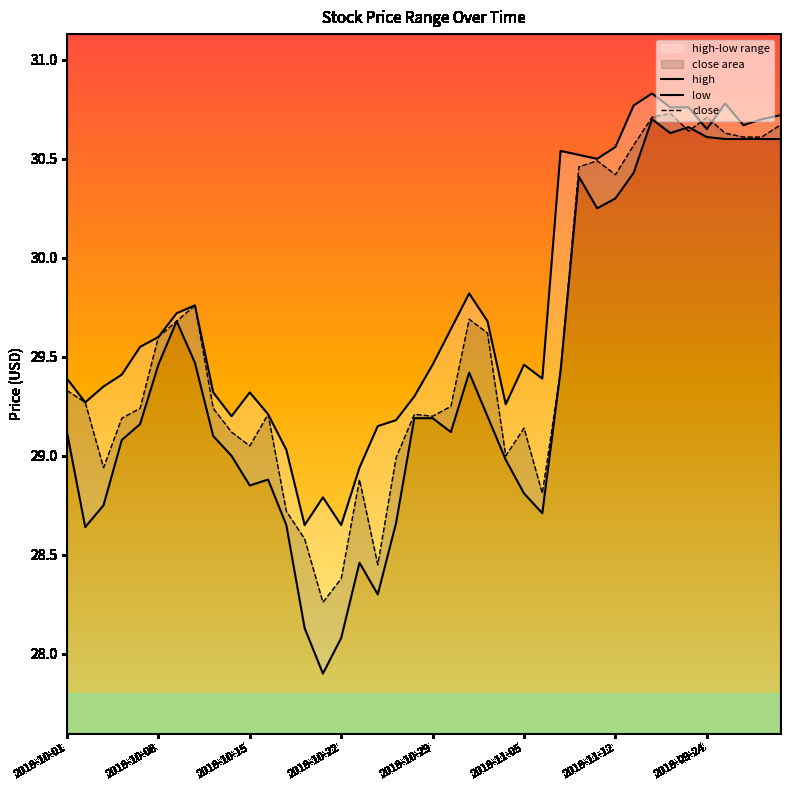

What is the sum of the close values at 2018-11-09 and 2018-11-16?

61.1